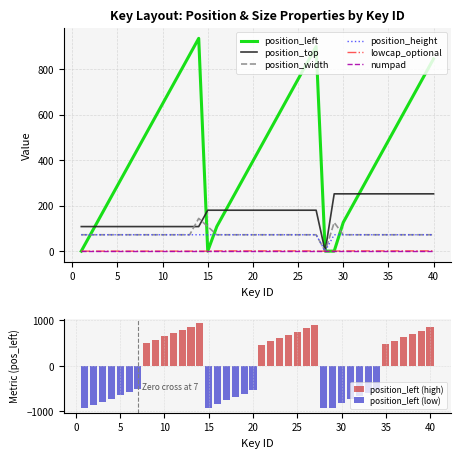

At which label does lowcap_optional reach its minimum?

1